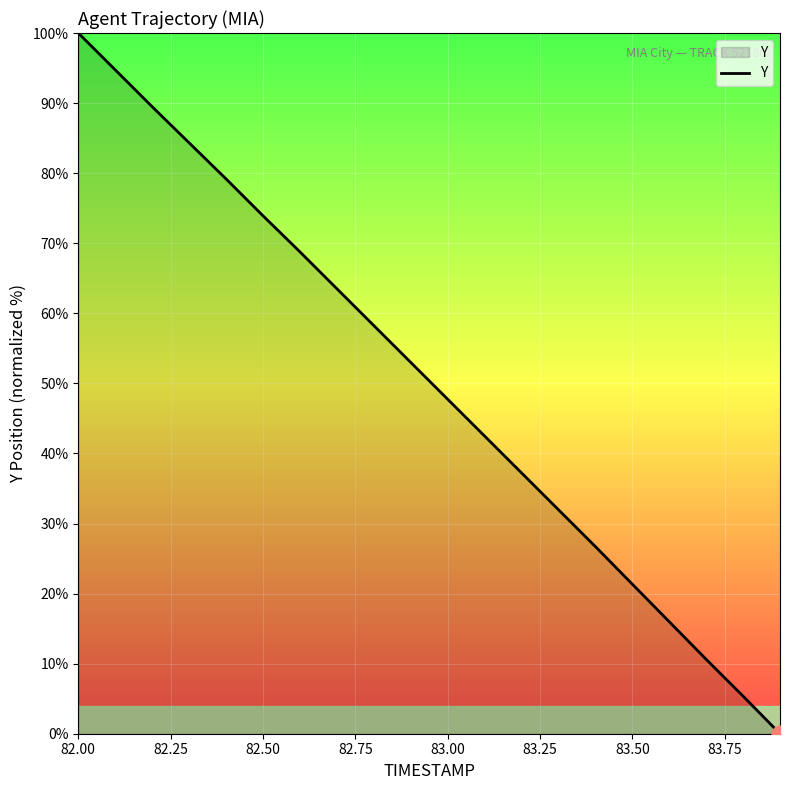

What is the difference between the maximum and minimum values?

100.0